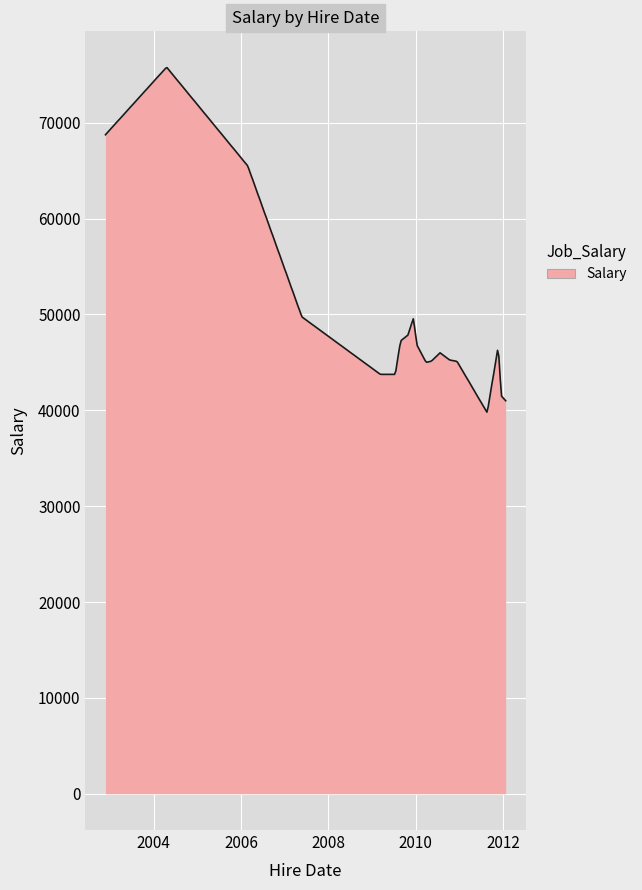

What is the greatest value displayed?

75751.0